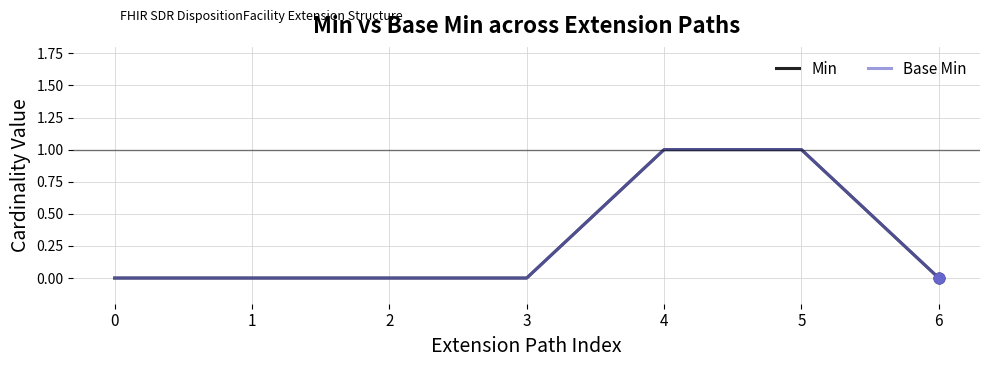

Is this an area chart (filled region under the line)?

No